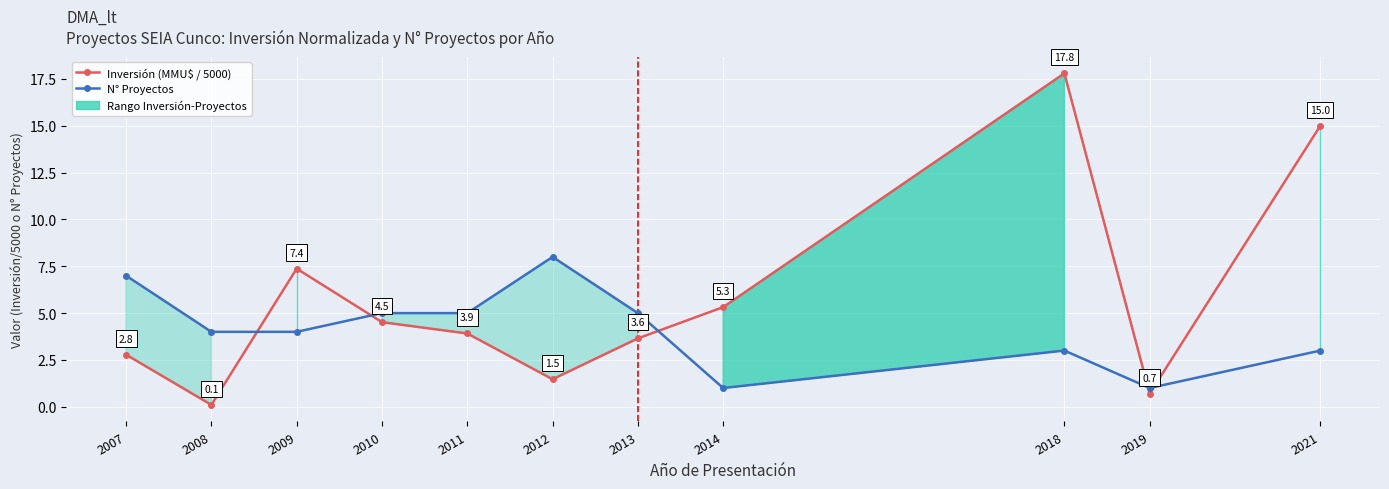

At which category is the sum across all series the highest?

2018